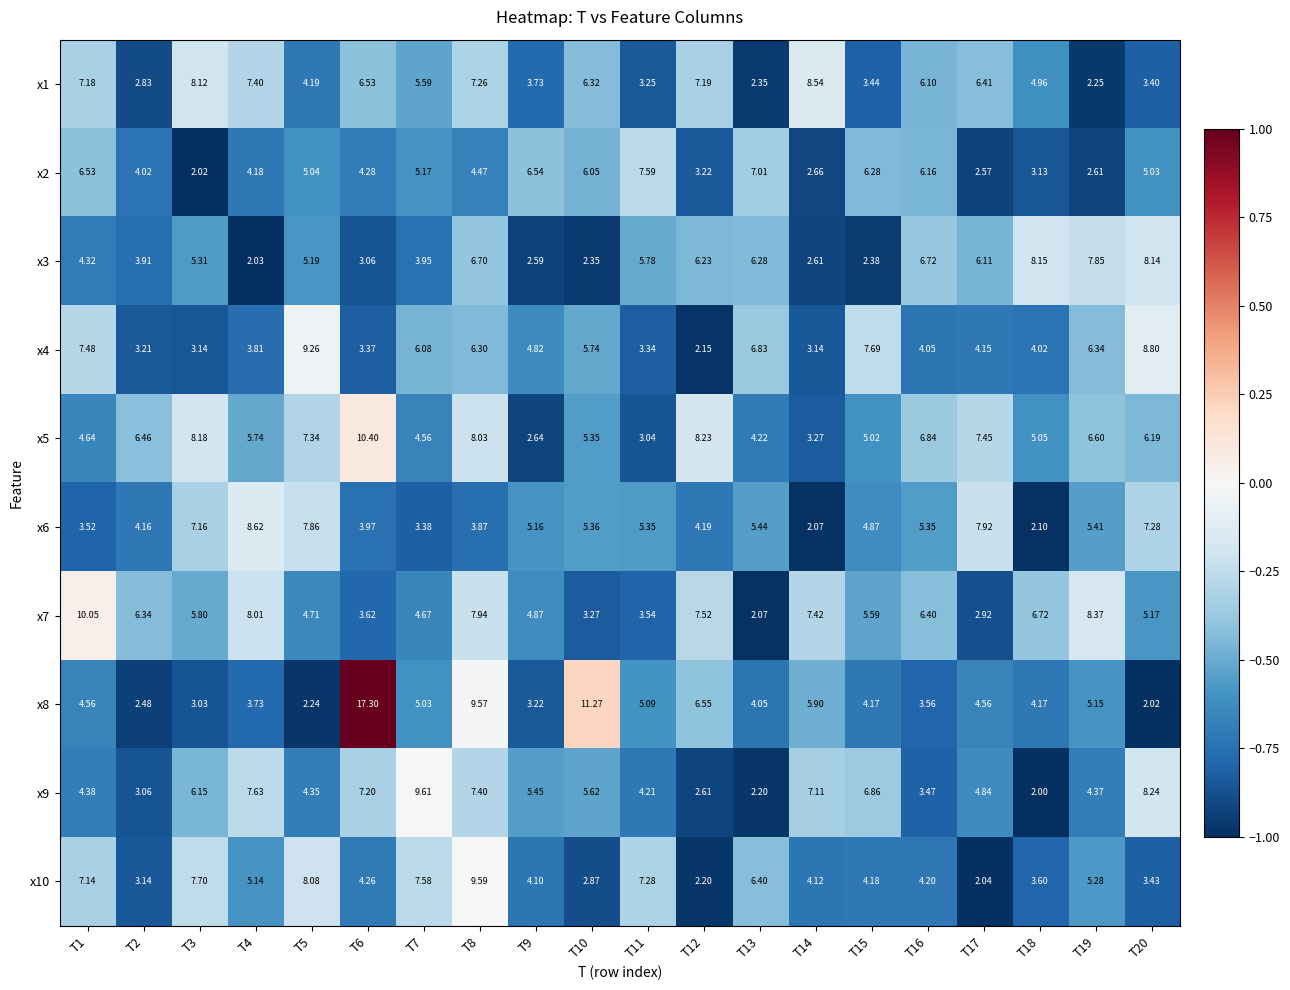

Is the value of x1 at T8 greater than the value of x6 at T19?

Yes